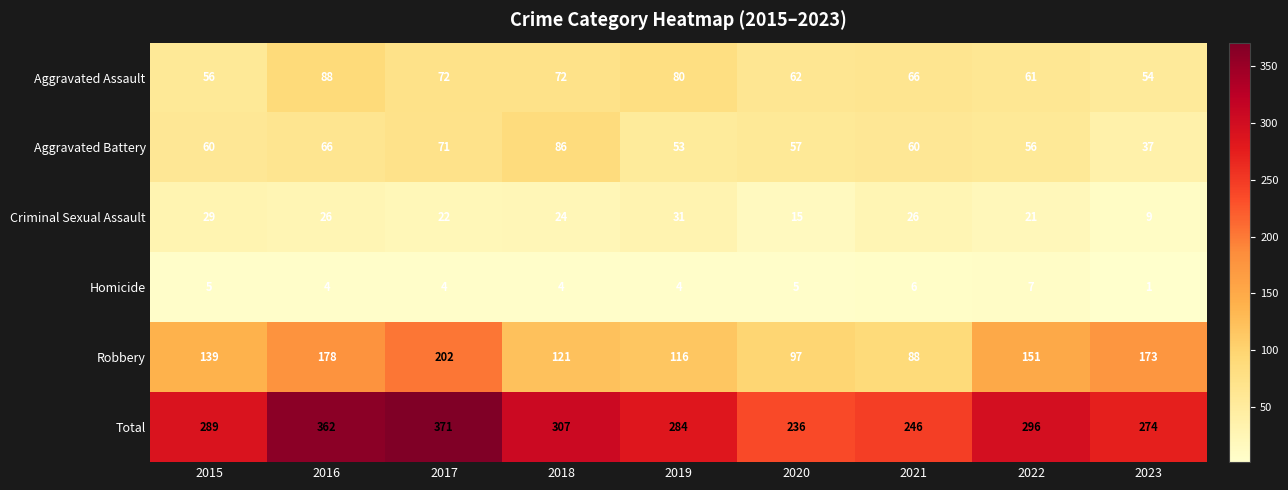

What is the difference between the maximum and minimum values in the Aggravated Assault series?

34